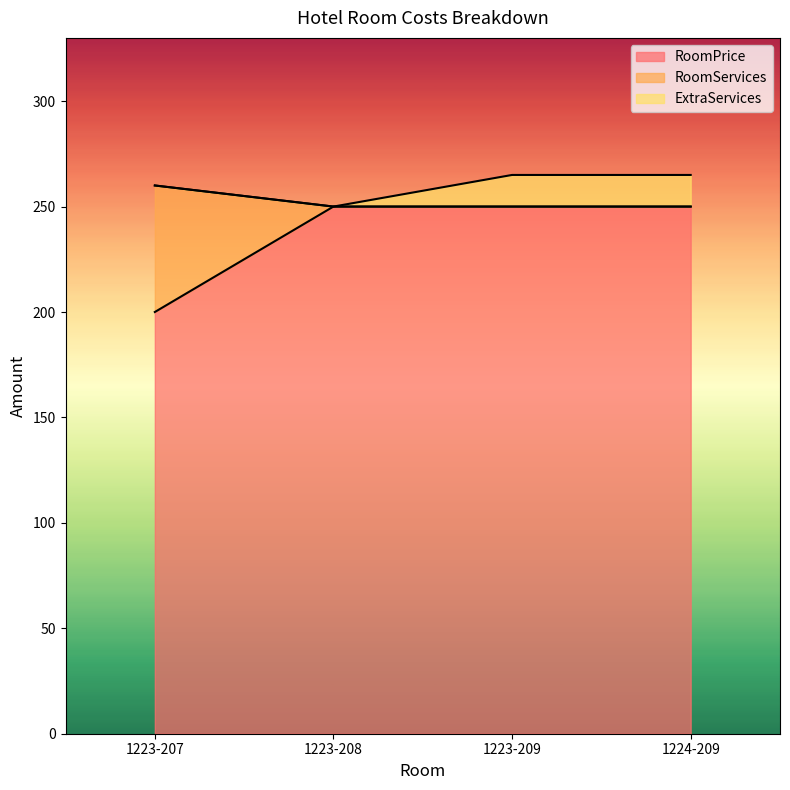

What is the total value across all series at 1223-208?

250